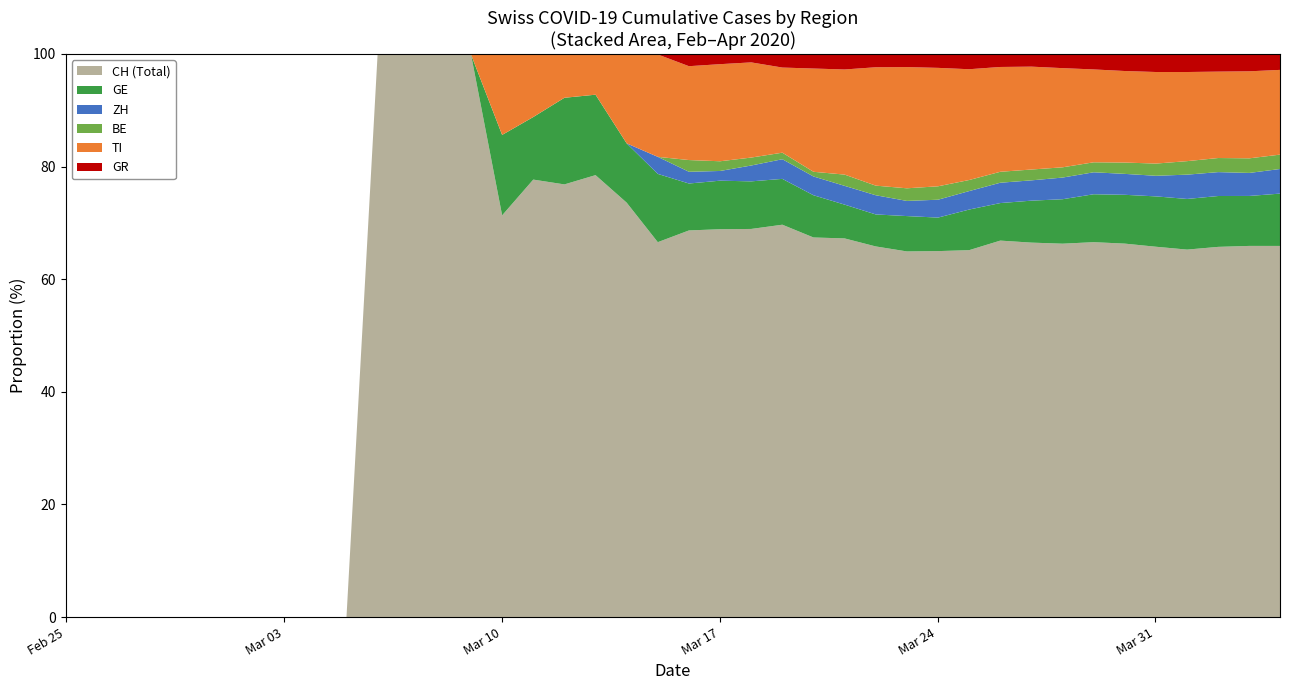

Count the number of categories in the chart.

19